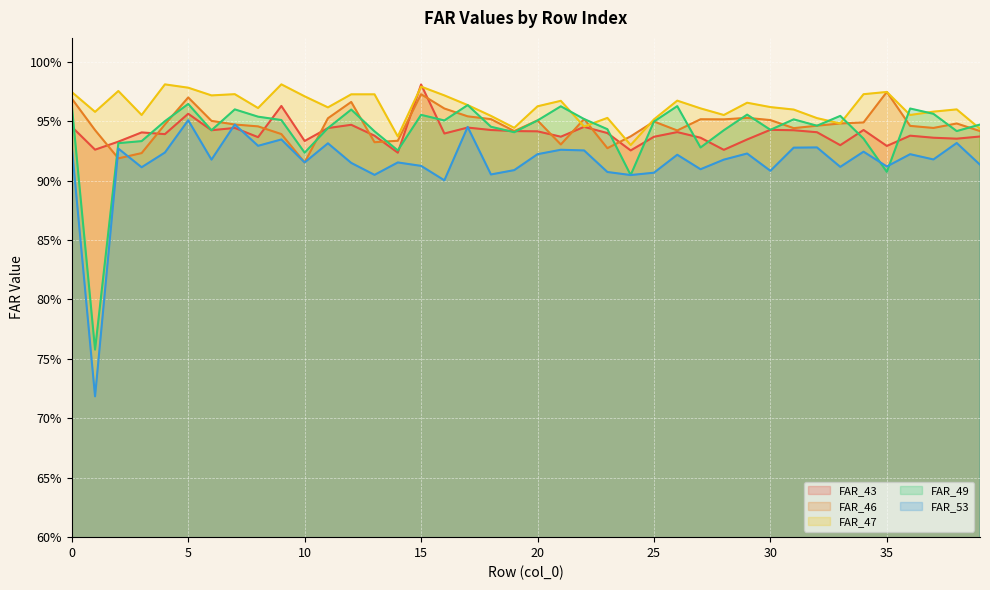

What is the value of the FAR_47 point at the 40th from the left?

0.9